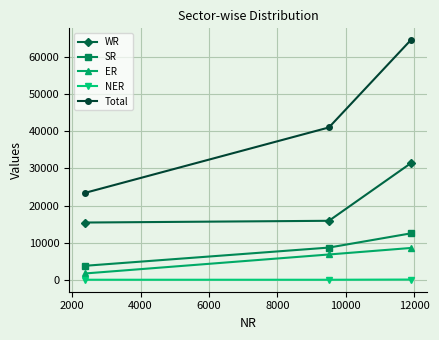

Which series has the largest total across all categories?

Total